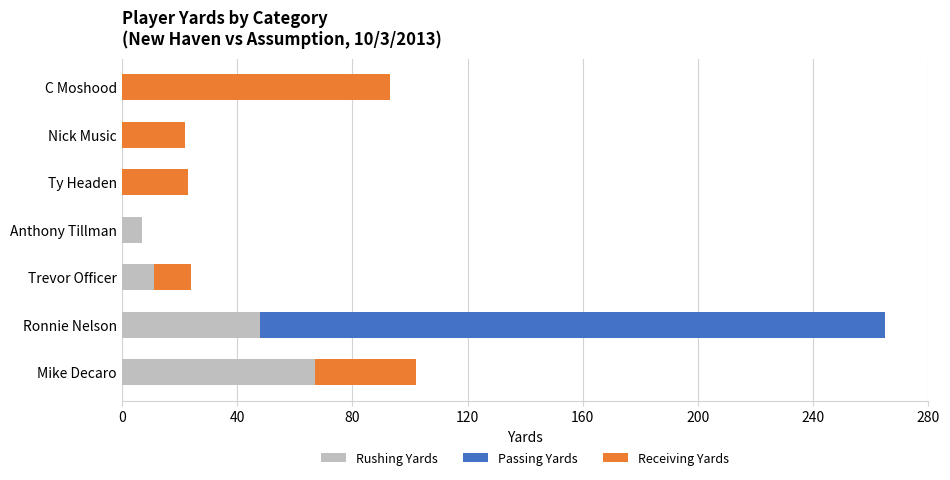

The Rushing Yards series shows 7 at Anthony Tillman. True or false?

True